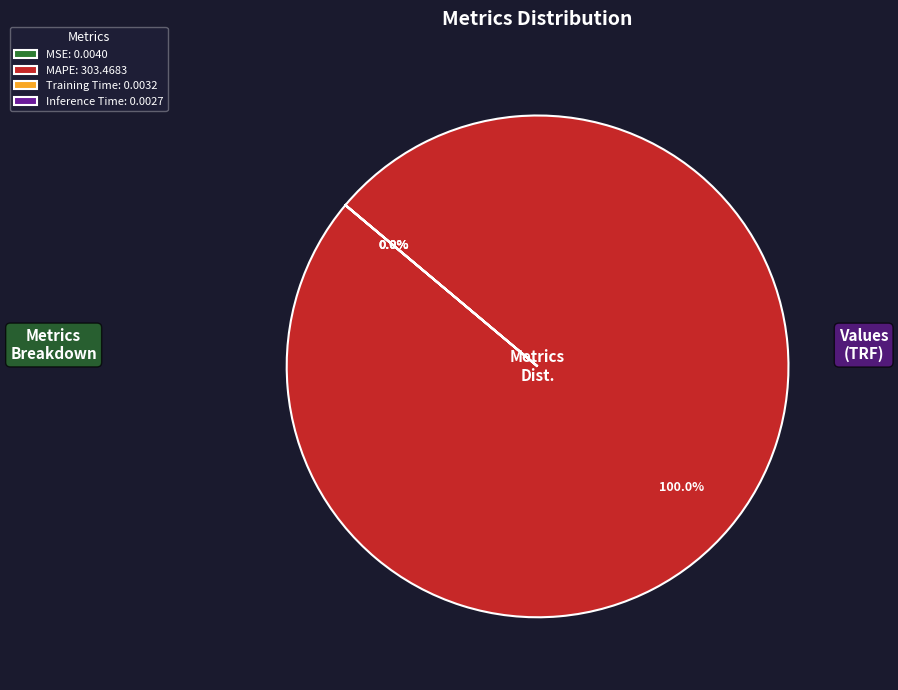

To the nearest percent, what is the difference between the largest and smallest slice percentages?

100%